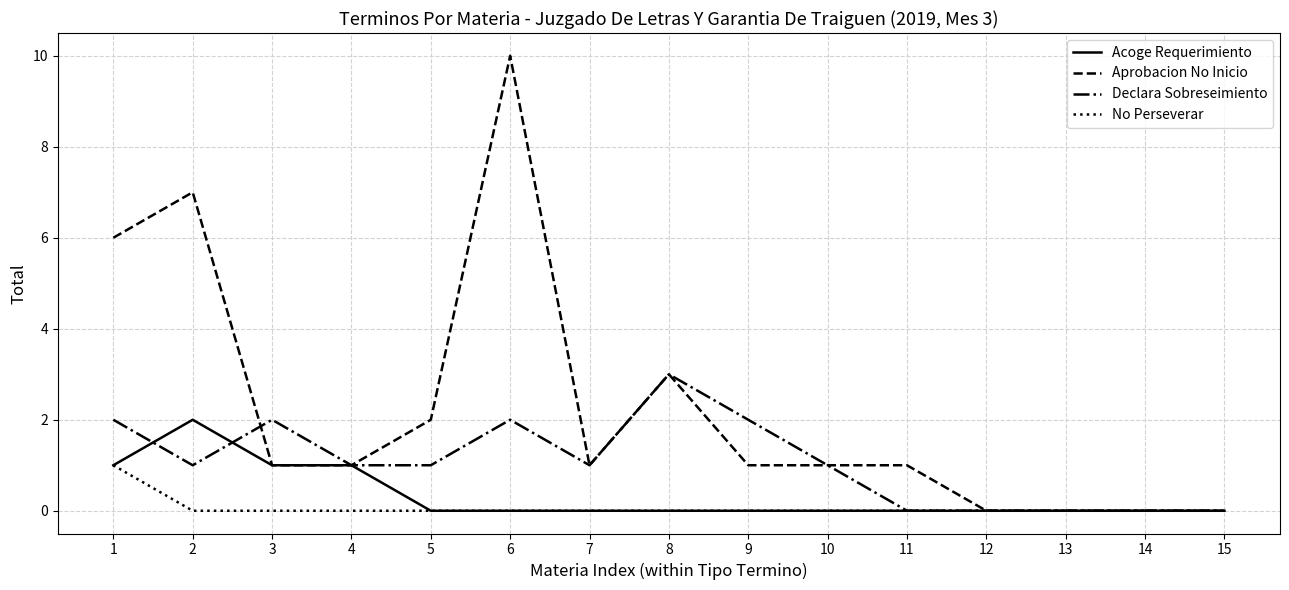

True or false: Declara Sobreseimiento and Aprobacion No Inicio intersect in this chart.

True